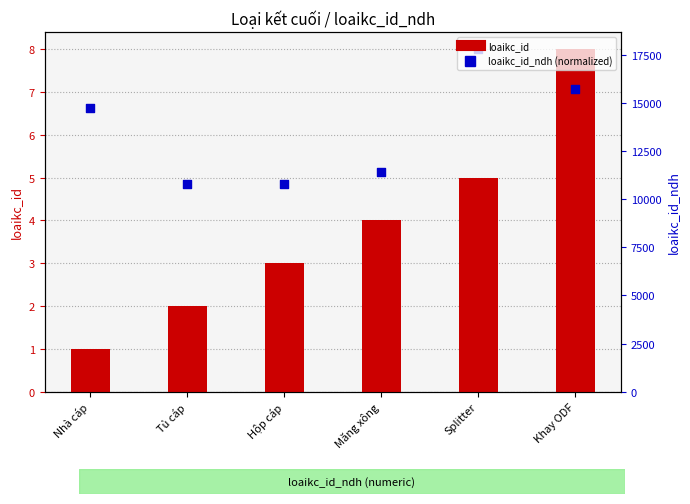

What are all the series names shown in the legend?

loaikc_id, loaikc_id_ndh (normalized)